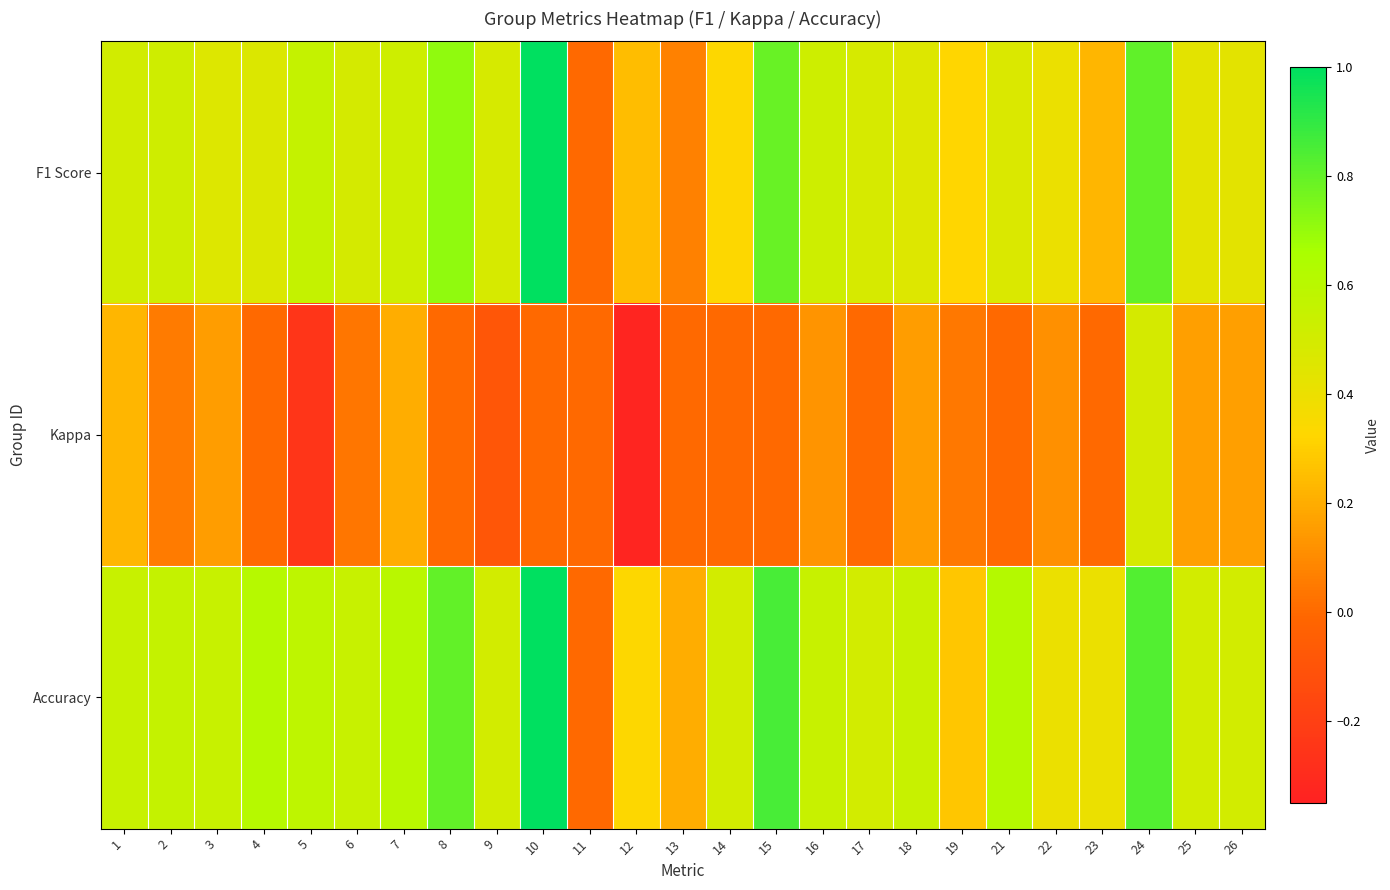

Reading right to left, transcribe all the data shown in this chart.

F1 Score: 26=0.4	25=0.4	24=0.8	23=0.2	22=0.4	21=0.5	19=0.3	18=0.5	17=0.5	16=0.5	15=0.8	14=0.3	13=0.1	12=0.2	11=0.0	10=1.0	9=0.5	8=0.7	7=0.5	6=0.5	5=0.6	4=0.5	3=0.5	2=0.5	1=0.5
Kappa: 26=0.2	25=0.2	24=0.5	23=0.0	22=0.1	21=0.0	19=0.0	18=0.2	17=0.0	16=0.1	15=0.0	14=0.0	13=0.0	12=-0.3	11=0.0	10=0.0	9=-0.1	8=0.0	7=0.2	6=0.0	5=-0.2	4=0.0	3=0.2	2=0.1	1=0.2
Accuracy: 26=0.5	25=0.5	24=0.8	23=0.4	22=0.4	21=0.6	19=0.3	18=0.5	17=0.5	16=0.5	15=0.9	14=0.5	13=0.2	12=0.3	11=0.0	10=1.0	9=0.5	8=0.8	7=0.6	6=0.5	5=0.6	4=0.6	3=0.5	2=0.6	1=0.5